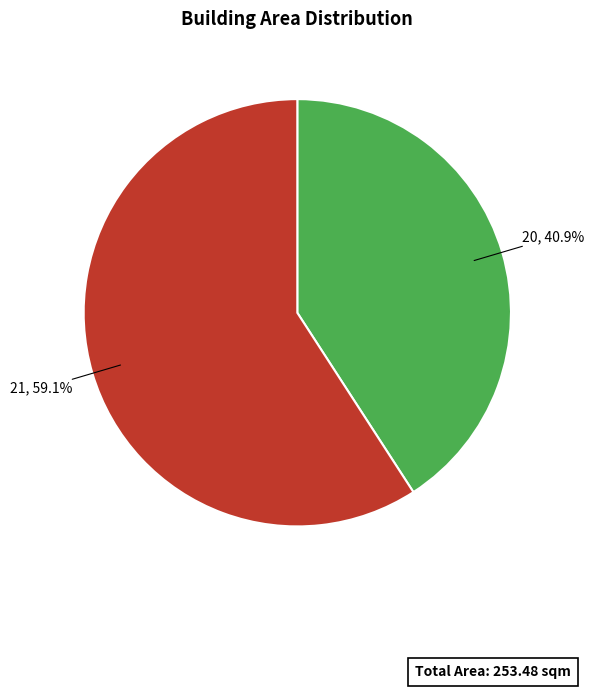

To the nearest percent, what percentage of the pie is 21?

59%